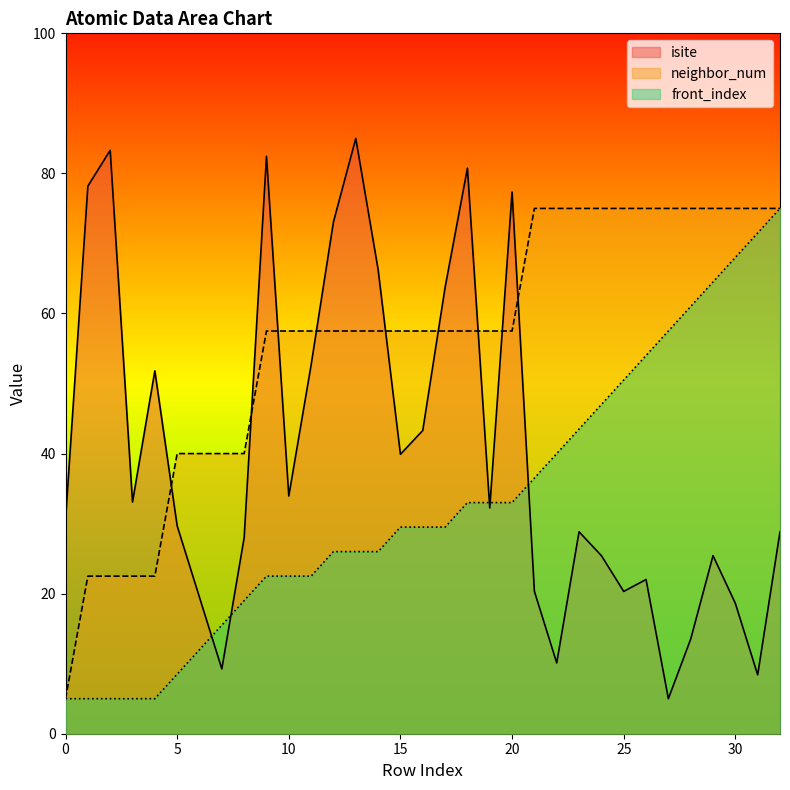

Reading left to right, transcribe all the data shown in this chart.

isite: 0=30.5	1=78.2	2=83.3	3=33.1	4=51.8	5=29.7	6=19.5	7=9.3	8=28.0	9=82.4	10=33.9	11=52.7	12=73.1	13=85.0	14=66.3	15=39.9	16=43.3	17=63.7	18=80.7	19=32.2	20=77.3	21=20.3	22=10.1	23=28.8	24=25.4	25=20.3	26=22.0	27=5.0	28=13.5	29=25.4	30=18.6	31=8.4	32=28.8
neighbor_num: 0=5.0	1=22.5	2=22.5	3=22.5	4=22.5	5=40.0	6=40.0	7=40.0	8=40.0	9=57.5	10=57.5	11=57.5	12=57.5	13=57.5	14=57.5	15=57.5	16=57.5	17=57.5	18=57.5	19=57.5	20=57.5	21=75.0	22=75.0	23=75.0	24=75.0	25=75.0	26=75.0	27=75.0	28=75.0	29=75.0	30=75.0	31=75.0	32=75.0
front_index: 0=5.0	1=5.0	2=5.0	3=5.0	4=5.0	5=8.5	6=12.0	7=15.5	8=19.0	9=22.5	10=22.5	11=22.5	12=26.0	13=26.0	14=26.0	15=29.5	16=29.5	17=29.5	18=33.0	19=33.0	20=33.0	21=36.5	22=40.0	23=43.5	24=47.0	25=50.5	26=54.0	27=57.5	28=61.0	29=64.5	30=68.0	31=71.5	32=75.0